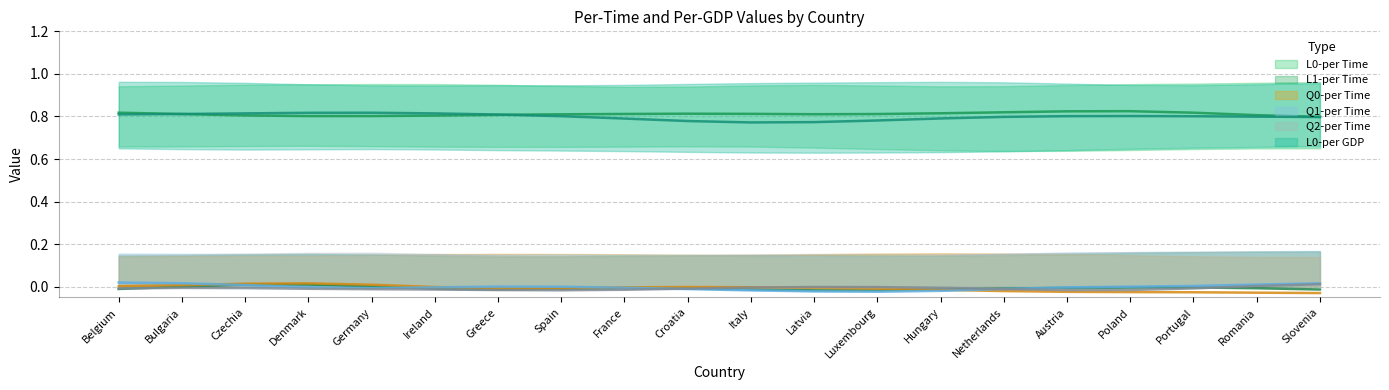

Which series changed the most between Ireland and Hungary?

L0-per Time